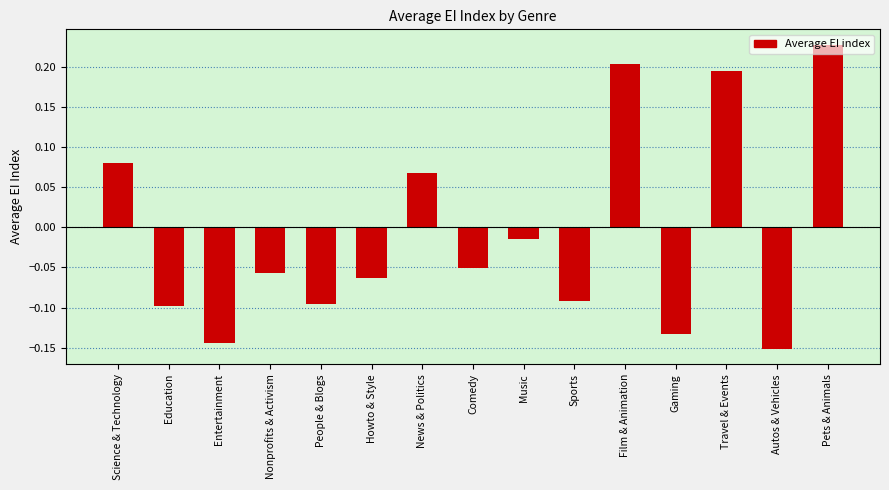

What position from the right is Entertainment?

13